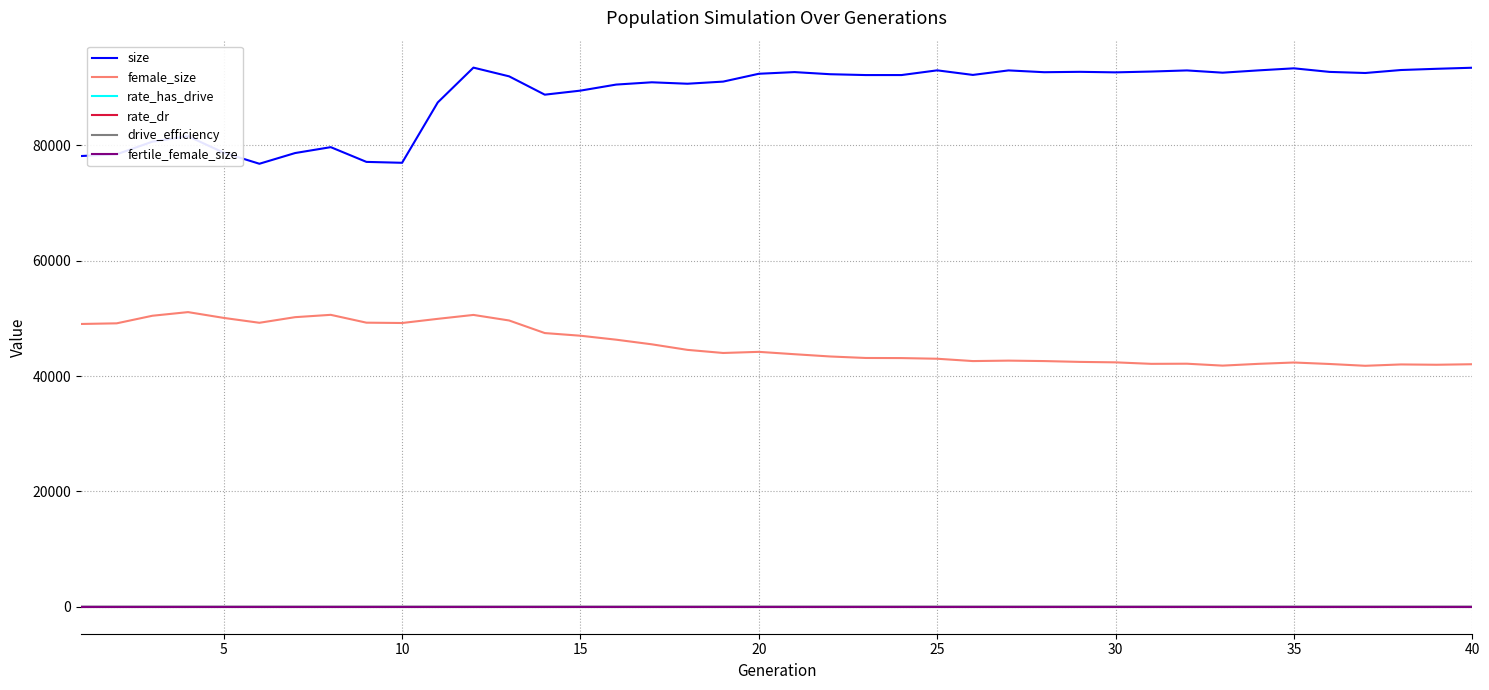

True or false: fertile_female_size and rate_has_drive intersect in this chart.

False